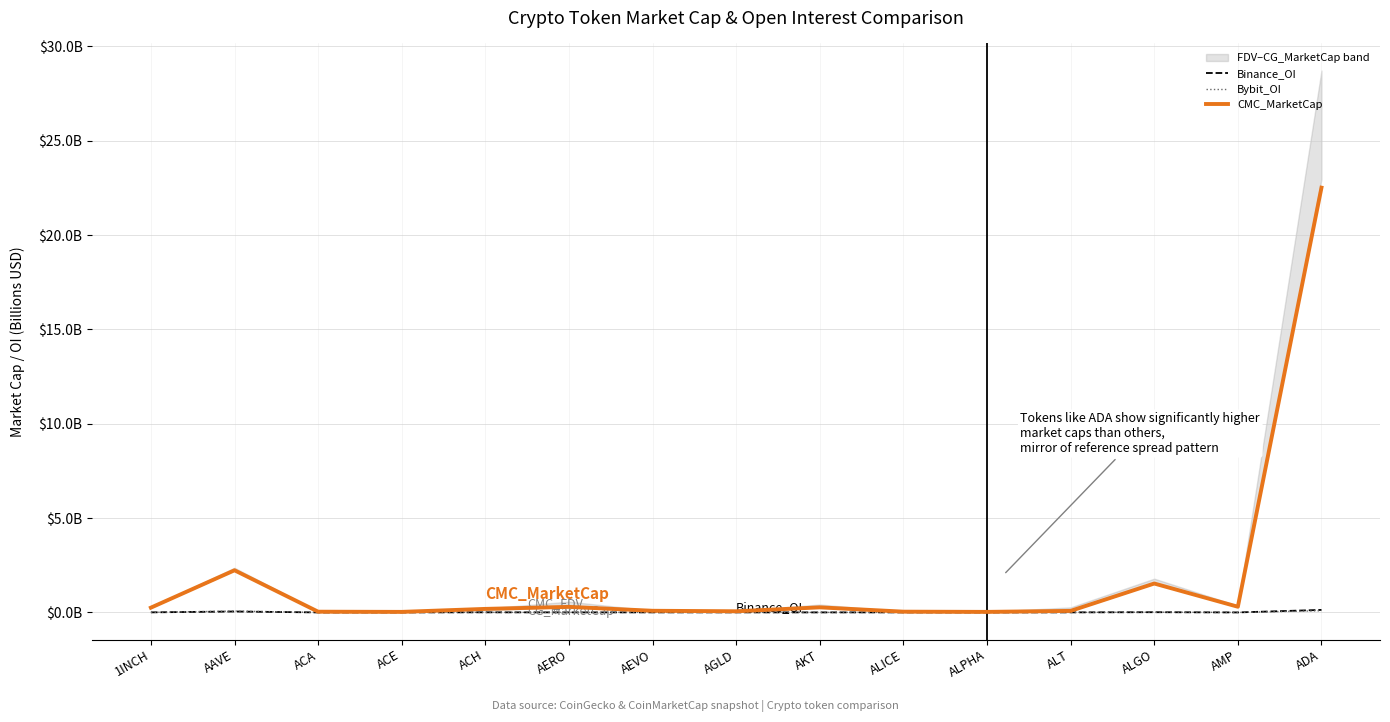

Which category has the lowest value in the Binance_OI series?

ACA